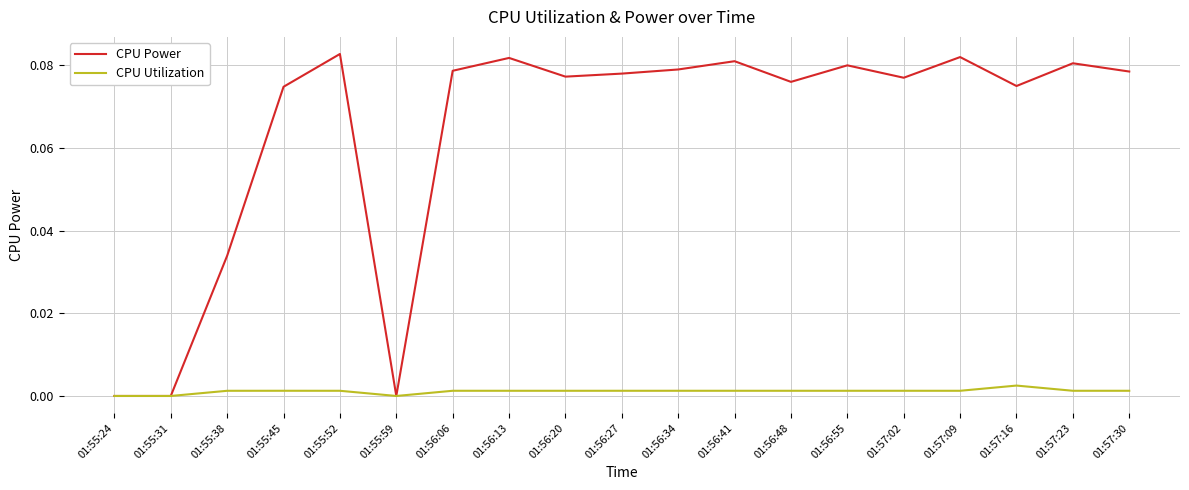

What position from the right is 01:56:20?

11